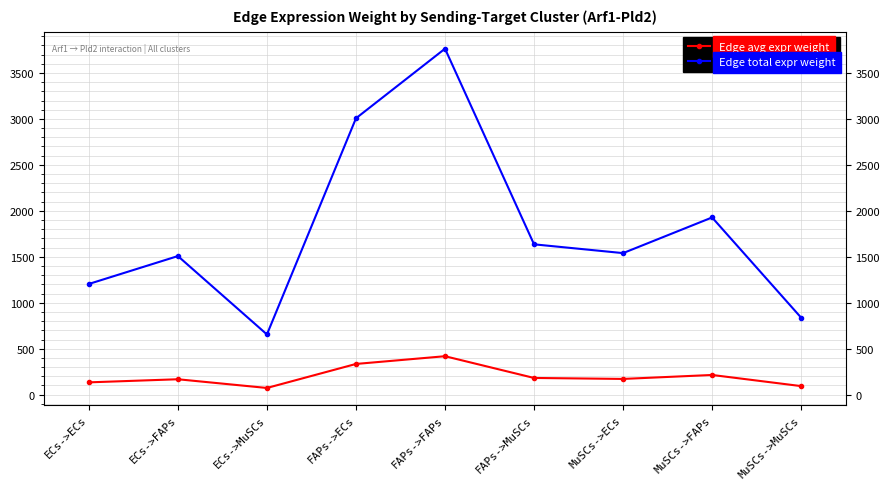

Which series has the largest total across all categories?

Edge total expr weight